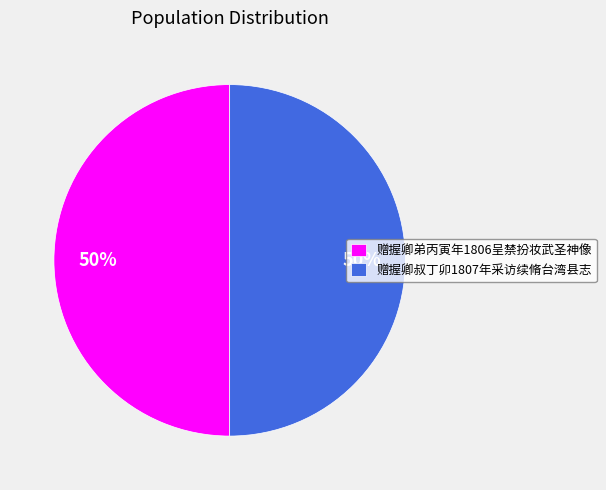

Combined, do 赠握卿弟丙寅年1806呈禁扮妆武圣神像 and 赠握卿叔丁卯1807年采访续脩台湾县志 account for over 50%?

Yes